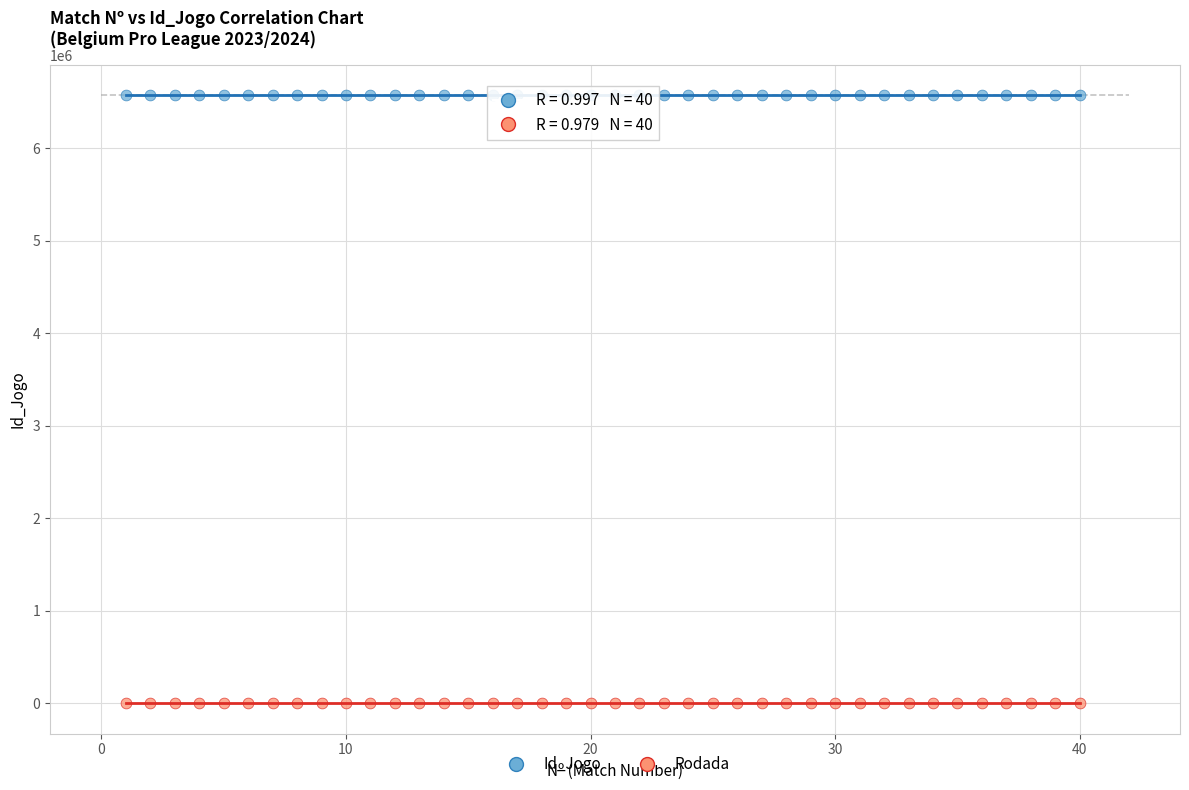

Across all data points, what is the range of X values (max minus min)?

39